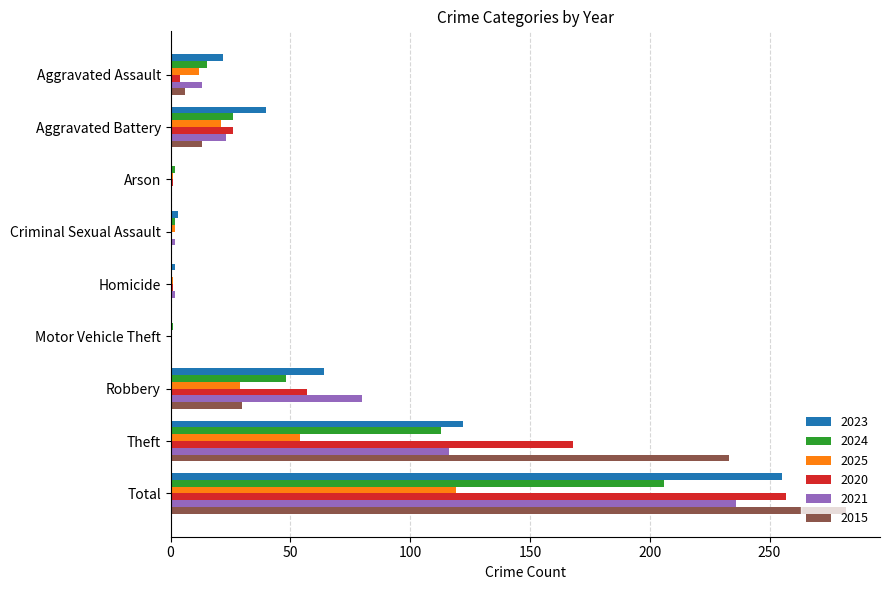

Between Aggravated Assault and Motor Vehicle Theft, which series saw the biggest shift?

2023